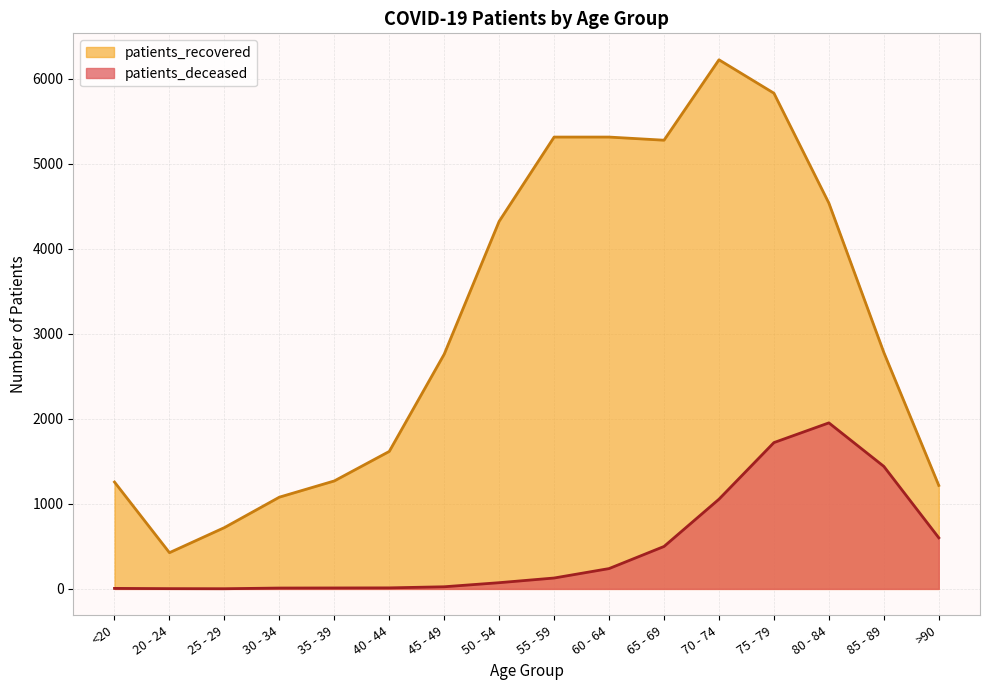

Is the value of patients_recovered at 80 - 84 greater than the value of patients_deceased at 20 - 24?

Yes